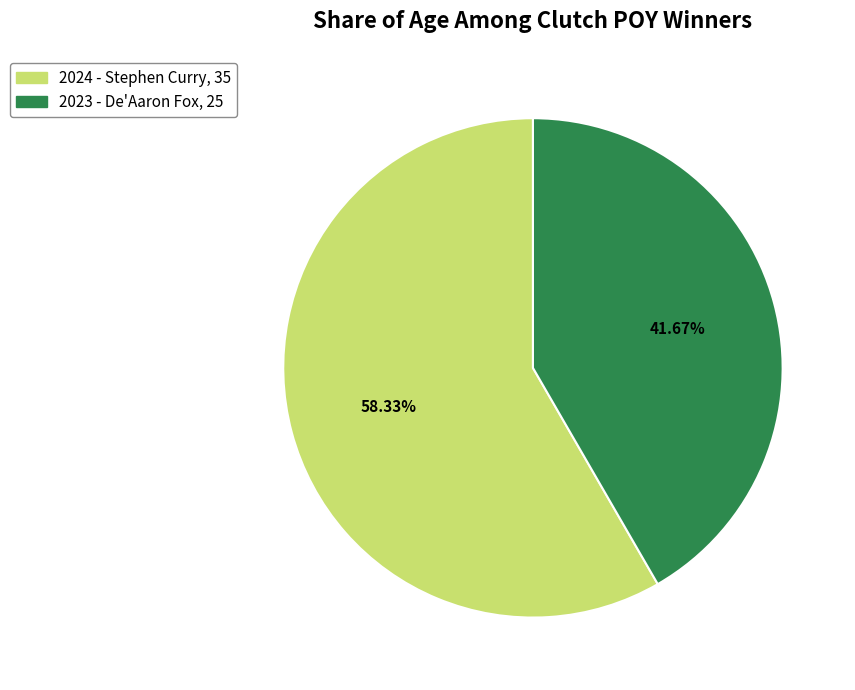

Approximately how many times larger is the value at 2023 - De'Aaron Fox compared to 2024 - Stephen Curry?

0.7